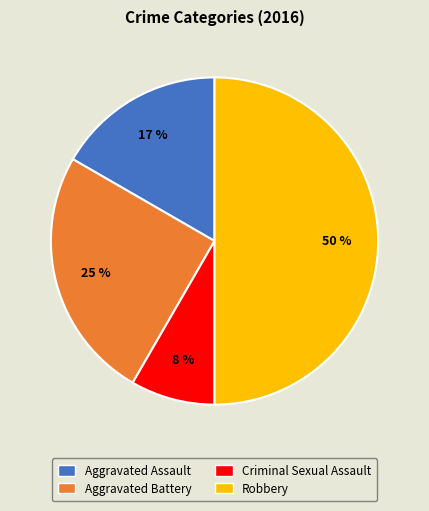

Which has a higher value, Criminal Sexual Assault or Robbery?

Robbery